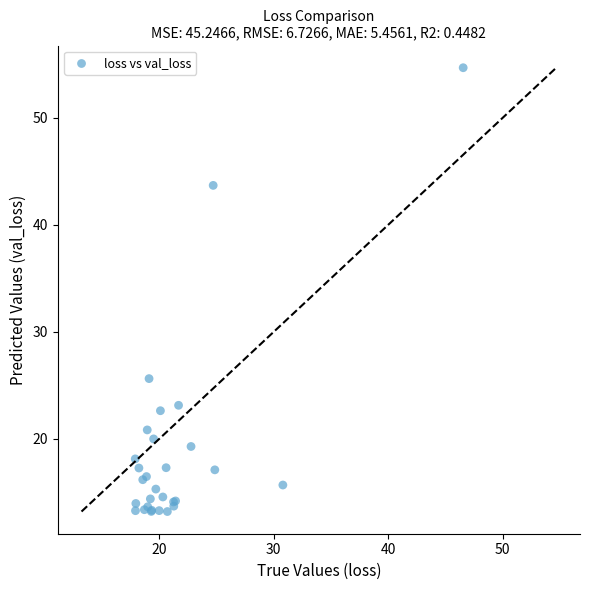

What Y value in the scatter plot is closest to 33?

25.6